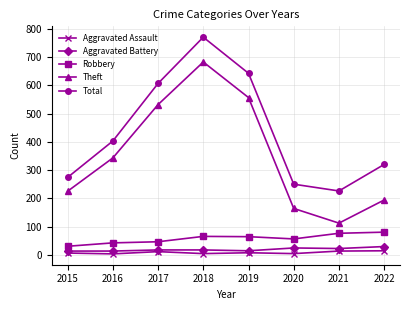

Is it true that Robbery equals 117 at 2021?

False